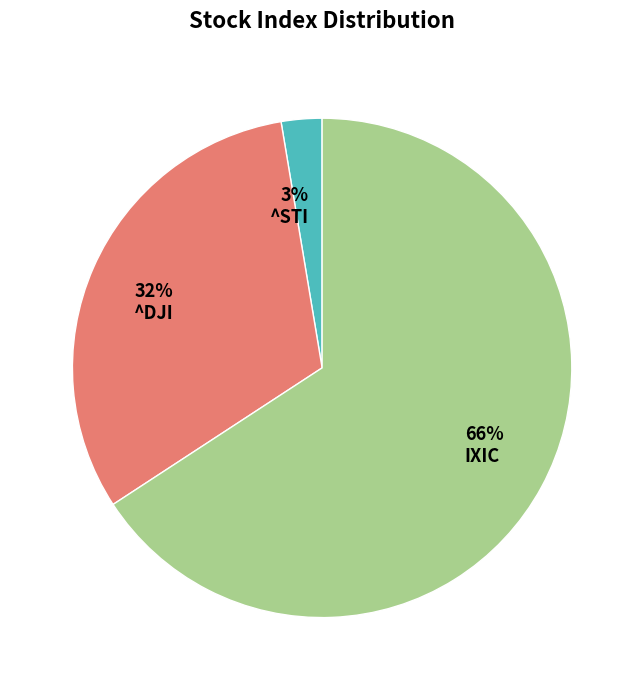

To the nearest percent, what is the difference between the ^DJI and ^STI slice percentages?

29%